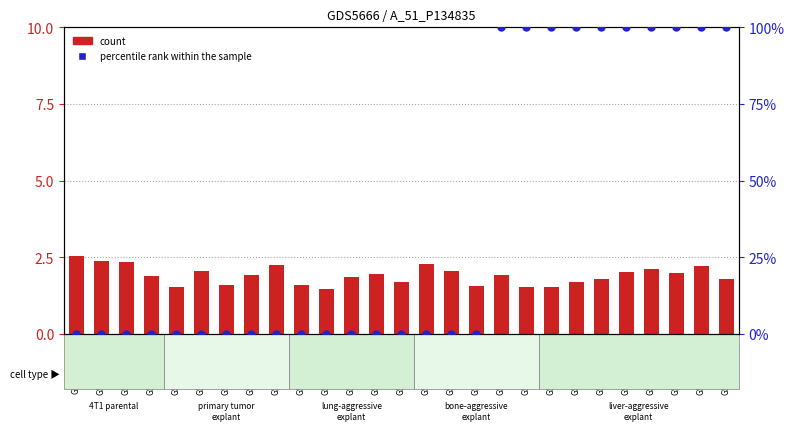

At which category is the sum across all series the highest?

GSM1529725